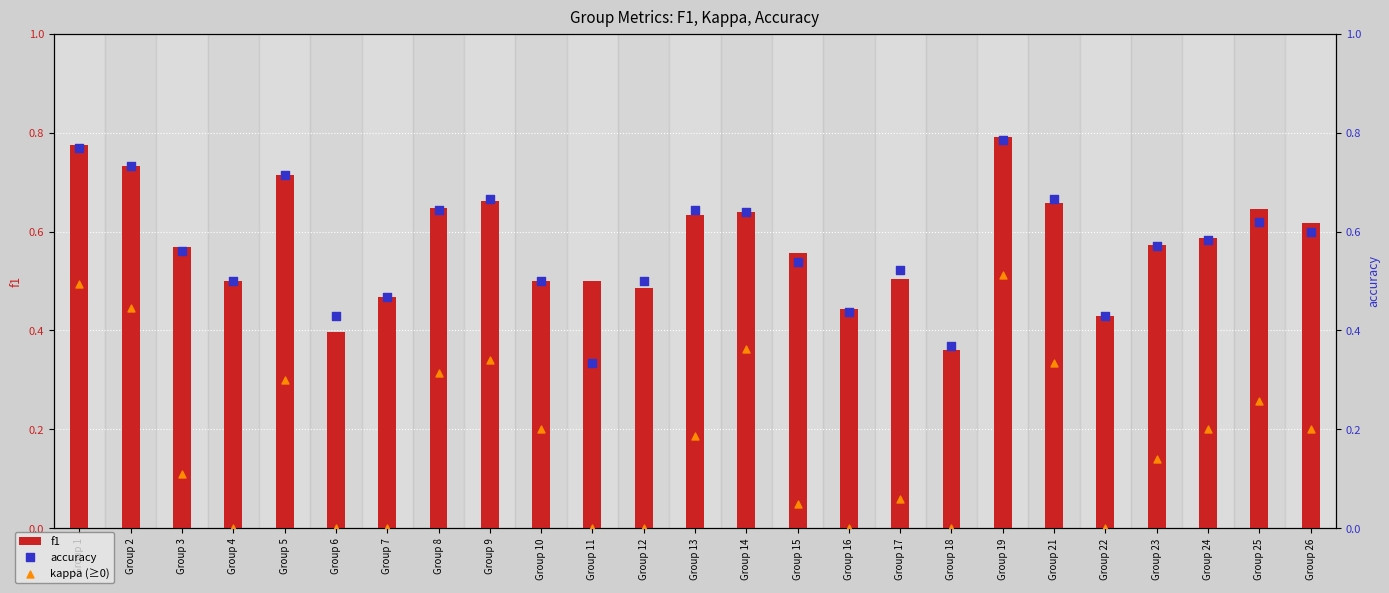

Is the value of accuracy at Group 5 greater than the value of kappa (≥0) at Group 12?

Yes